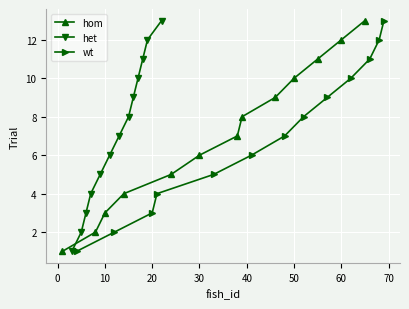

At how many categories does at least one series exceed 4?

9